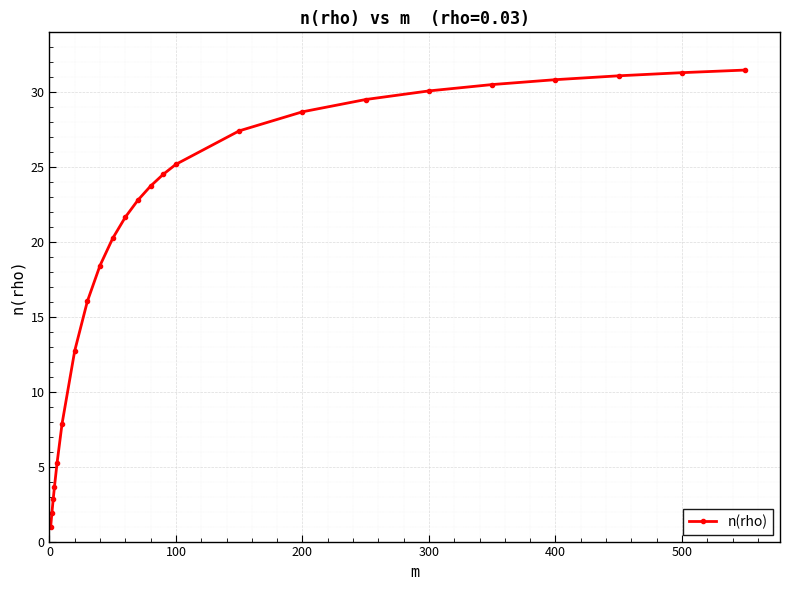

What is the value of the 14th point from the left?

24.5